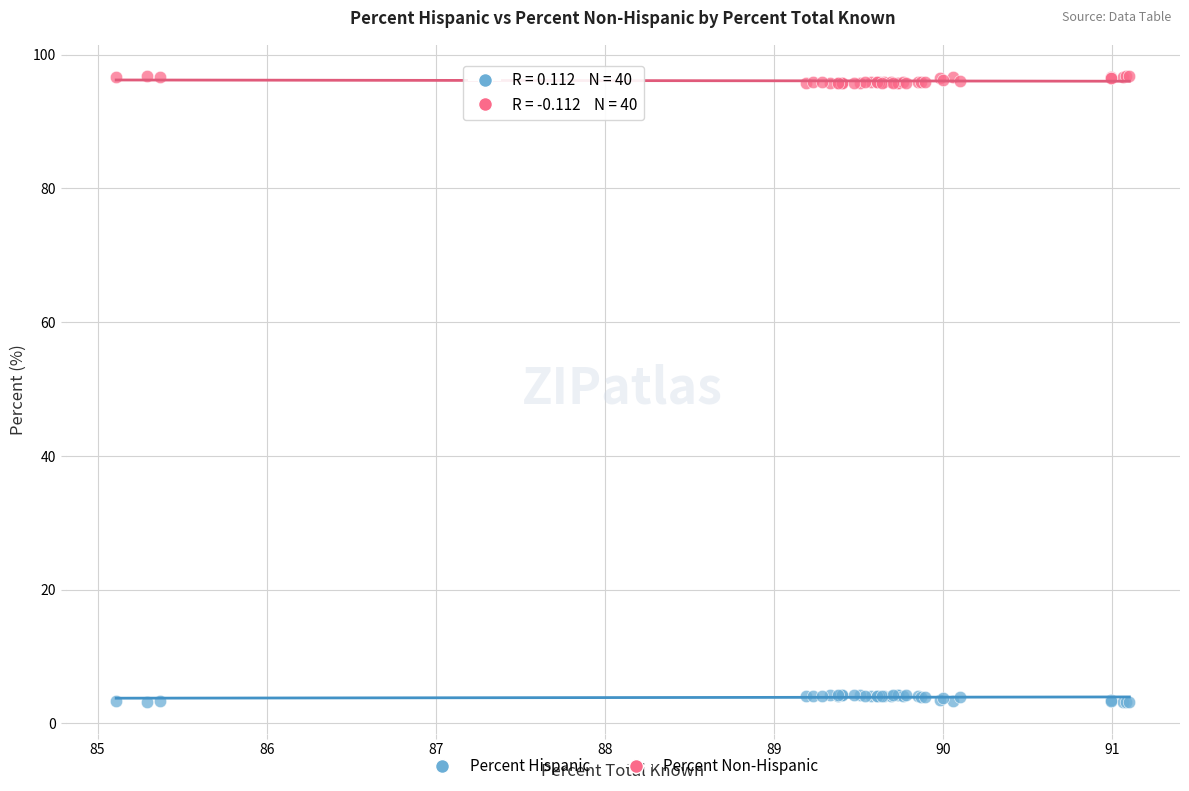

Which series reaches the minimum Y coordinate?

Percent Hispanic